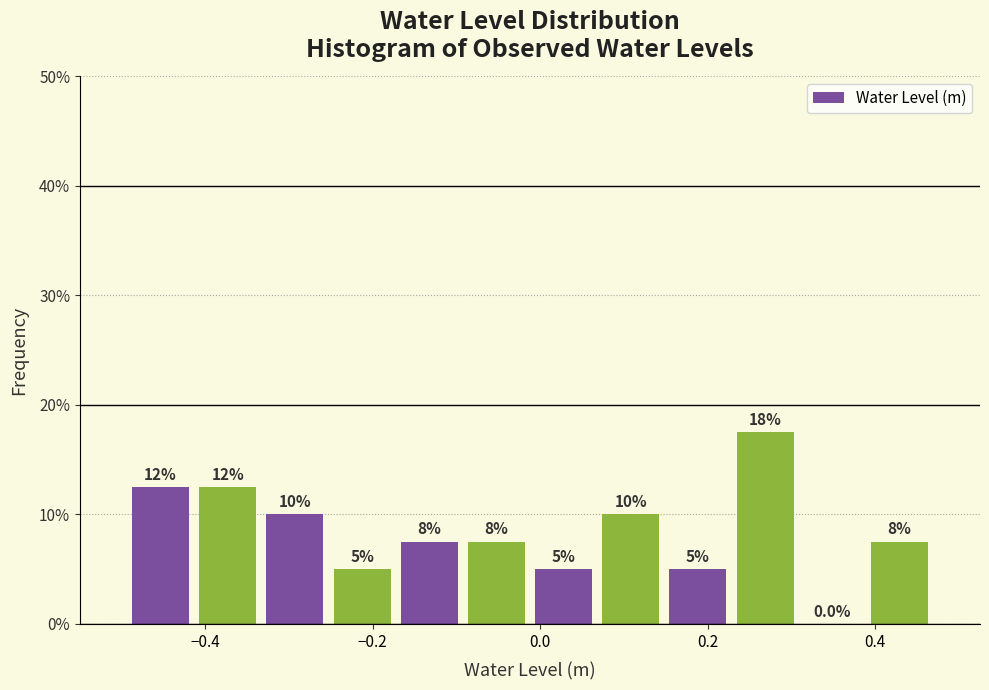

Which range on the x-axis has the tallest bar?

0.22 to 0.30